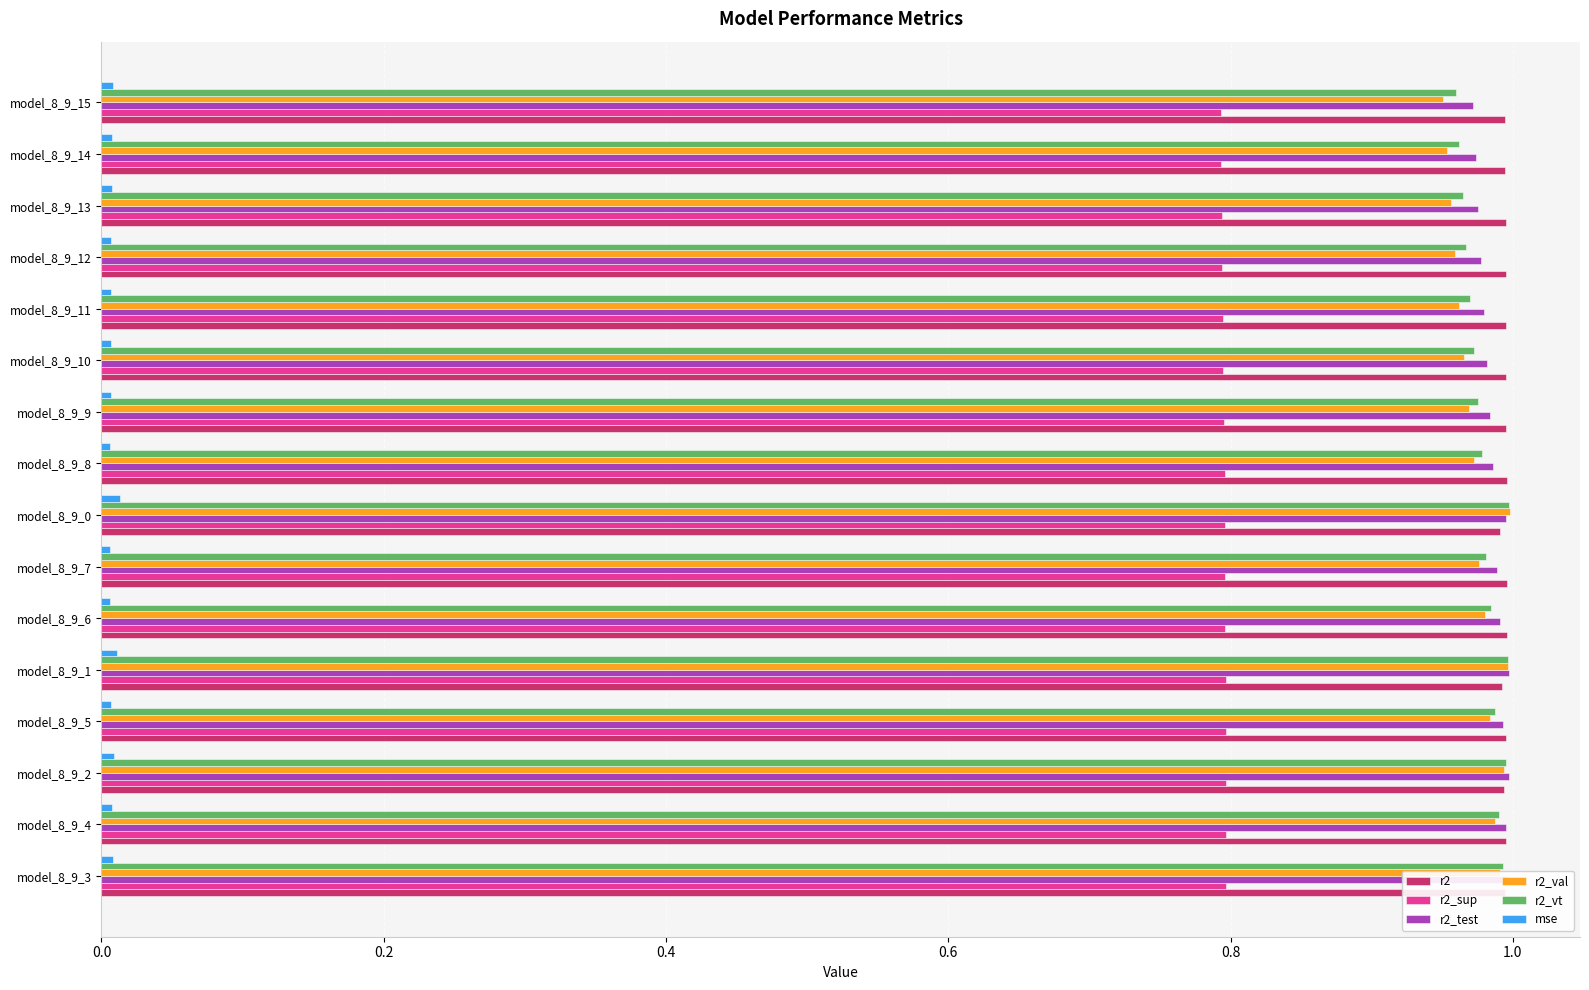

What is the minimum value for r2_sup?

0.8